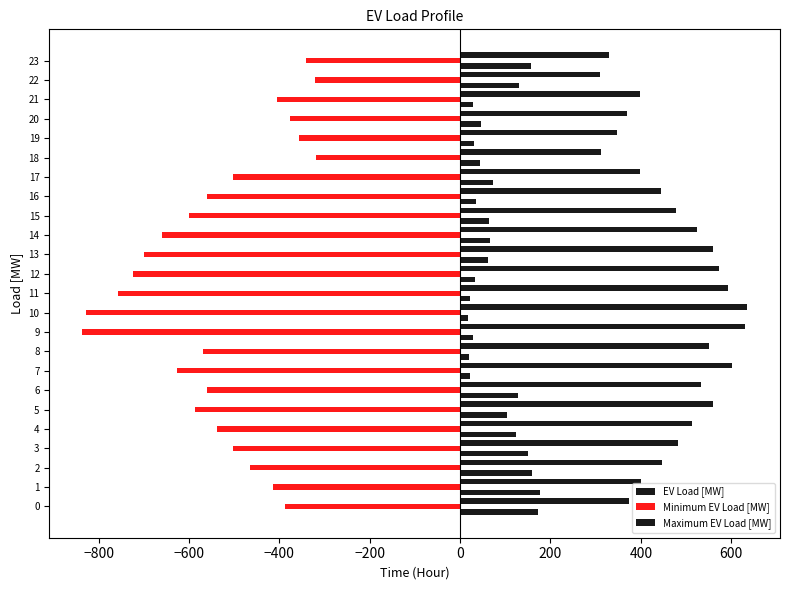

How many data points does each series have?

24